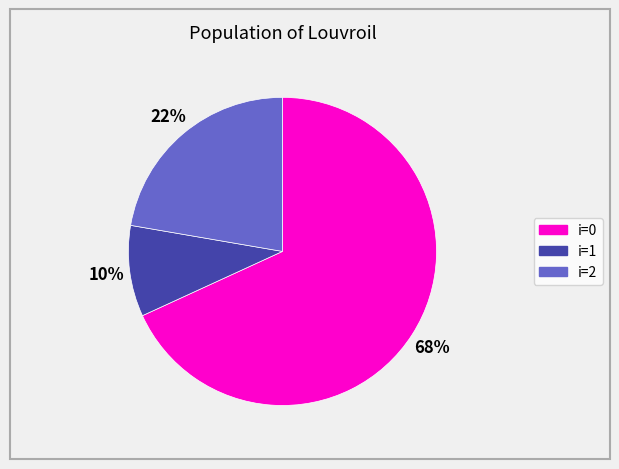

Is there any slice that represents more than half of the pie?

Yes